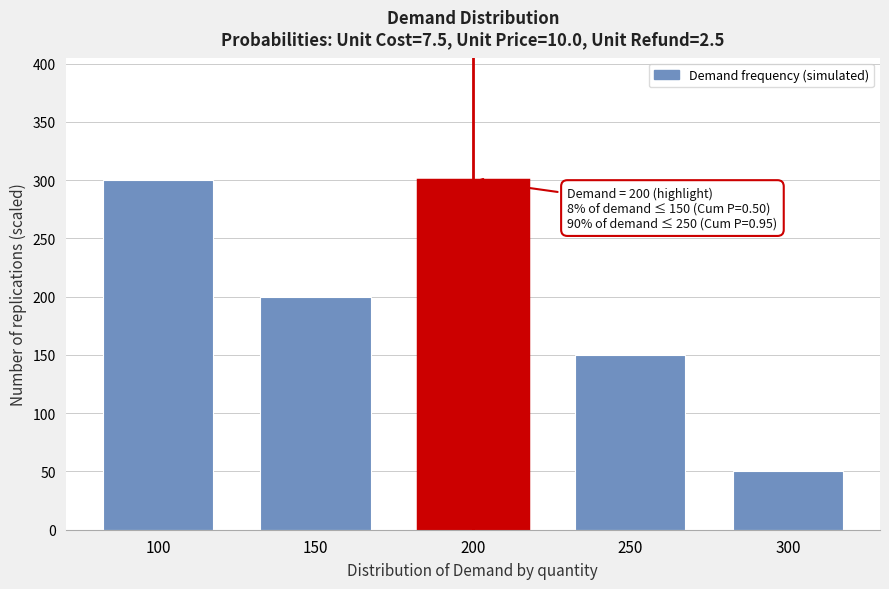

Reading right to left, what are all the values shown in this chart?

50	150	300	200	300